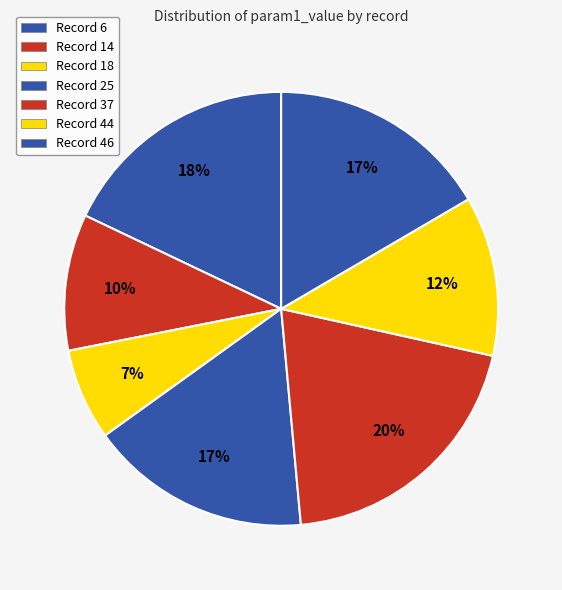

To the nearest percent, what is the difference between the largest and smallest slice percentages?

13%